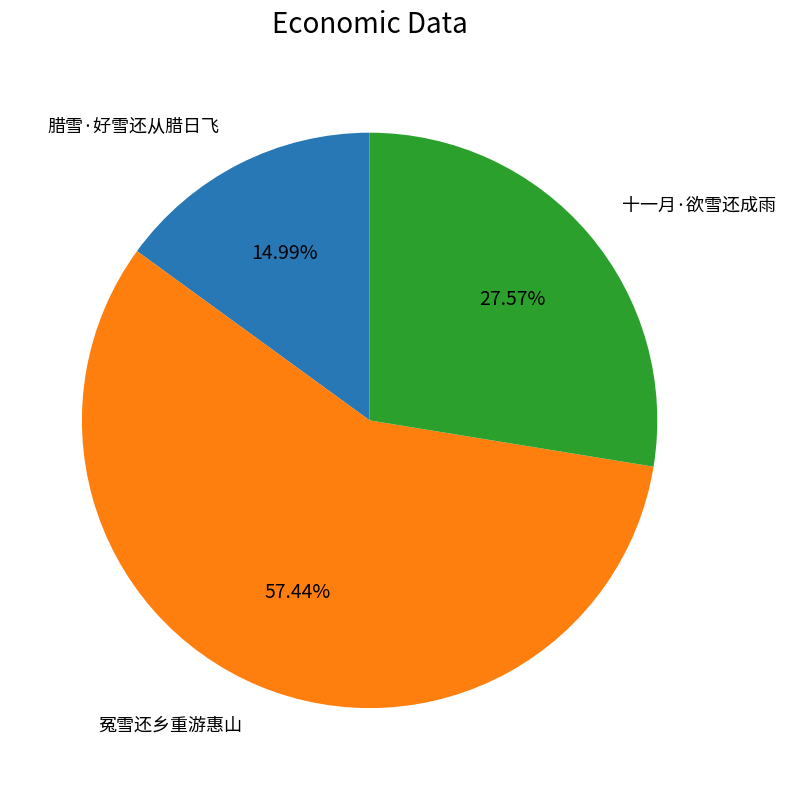

Count the number of slices in the pie.

3